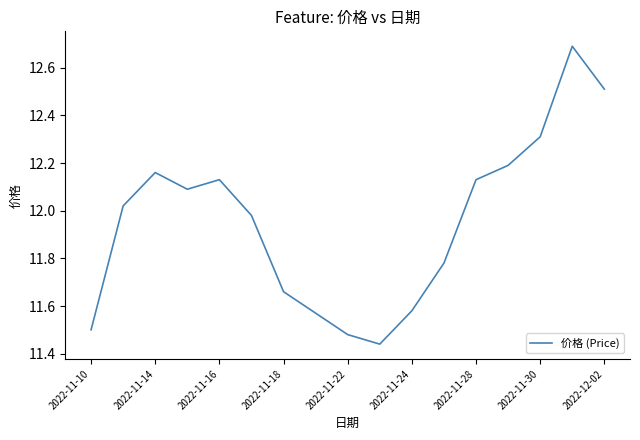

Count the number of data series in this chart.

1